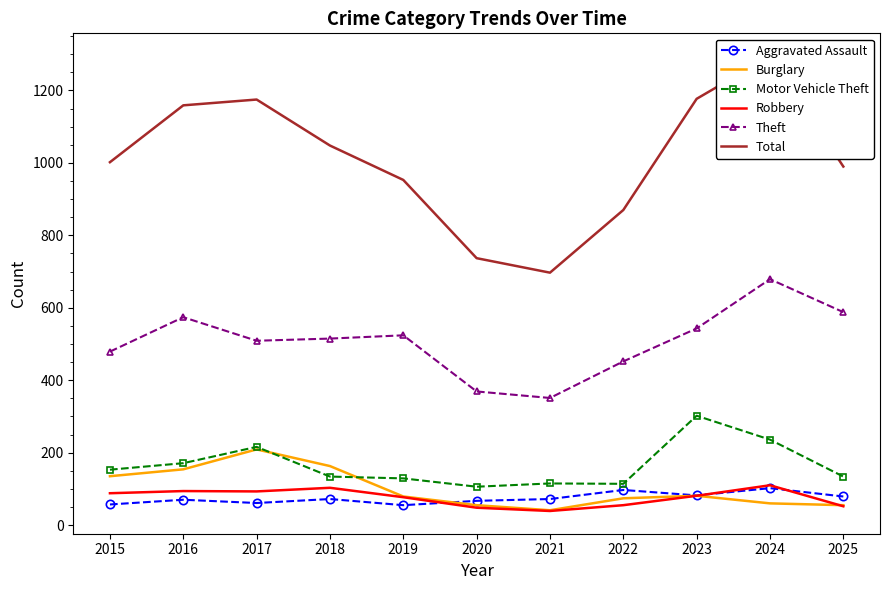

How many lines are shown in the chart?

6